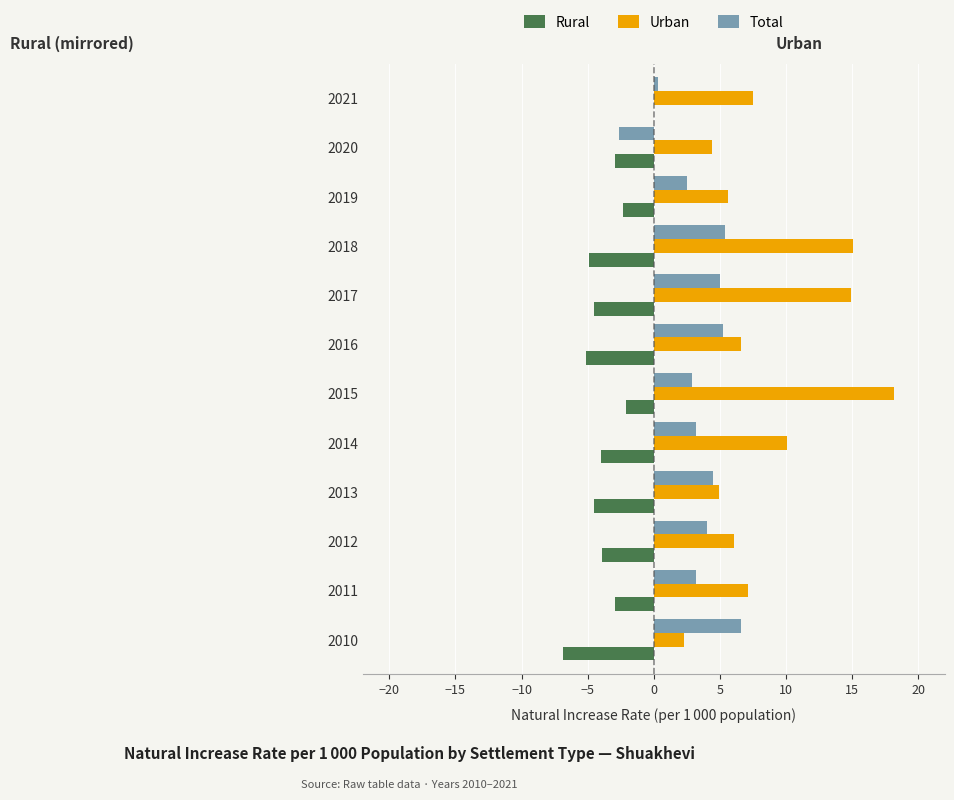

Is it true that Rural equals -4.0 at 2014?

True